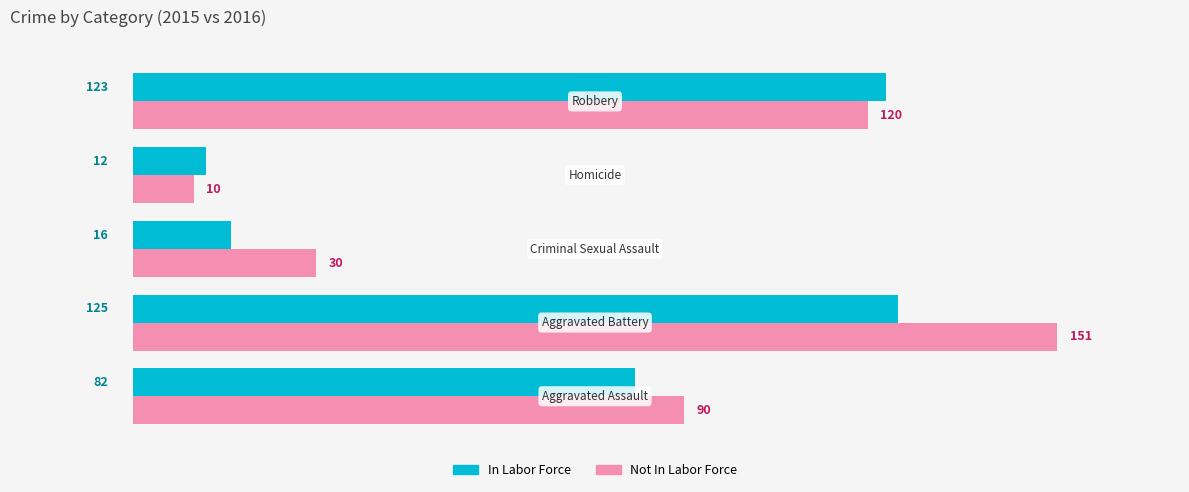

Which series has the largest range (max minus min)?

Not In Labor Force